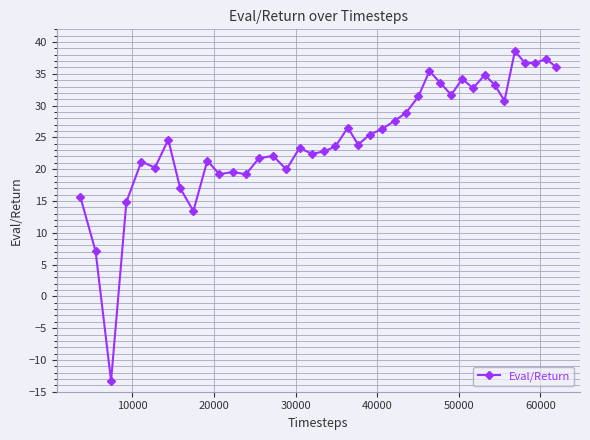

How many positive values are there?

39